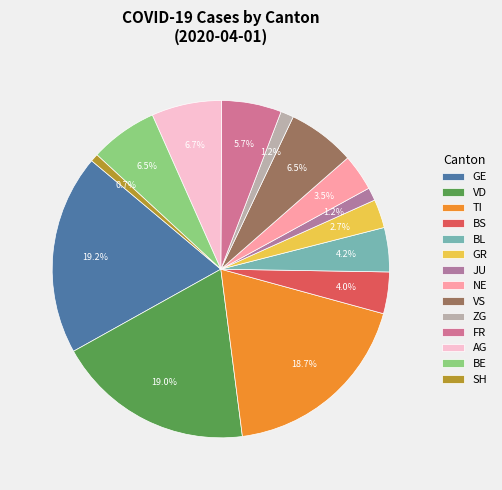

Is there any slice that represents more than half of the pie?

No